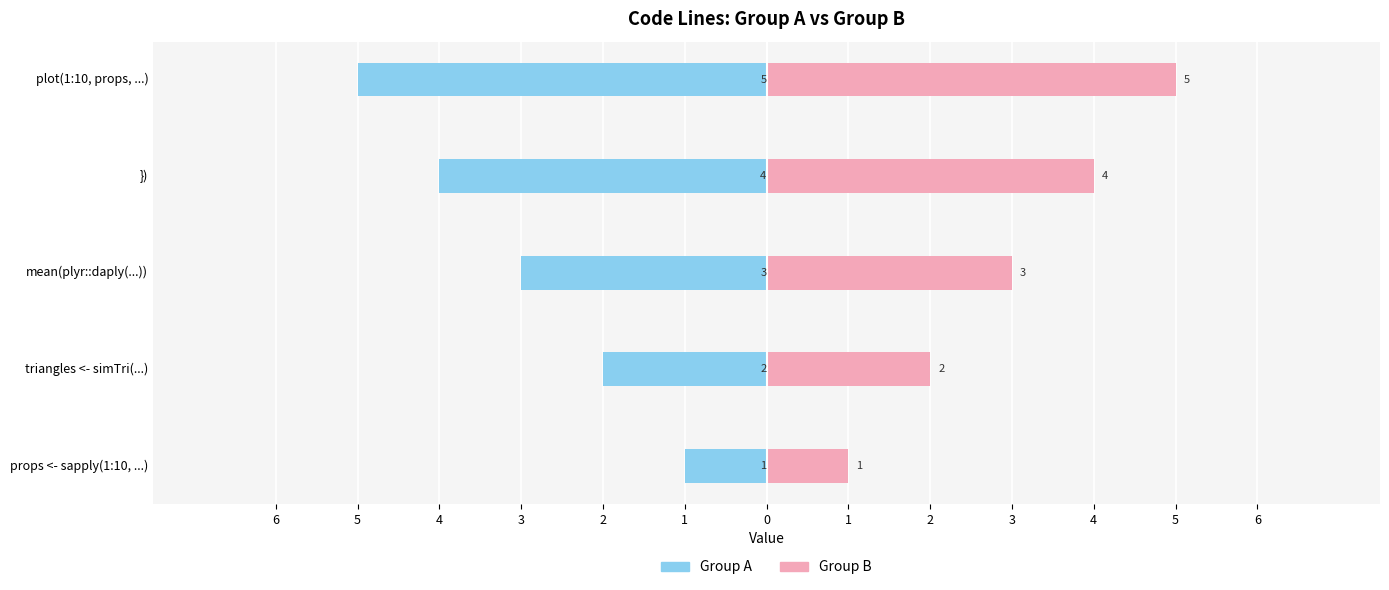

True or false: Group A has a value of -4 at mean(plyr::daply(...)).

False